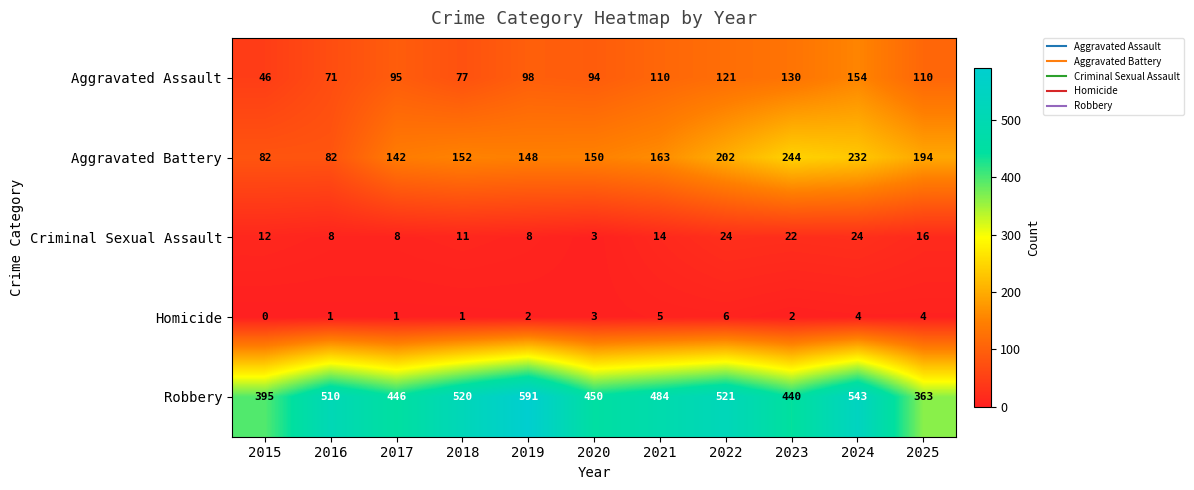

What is the greatest value displayed?

591